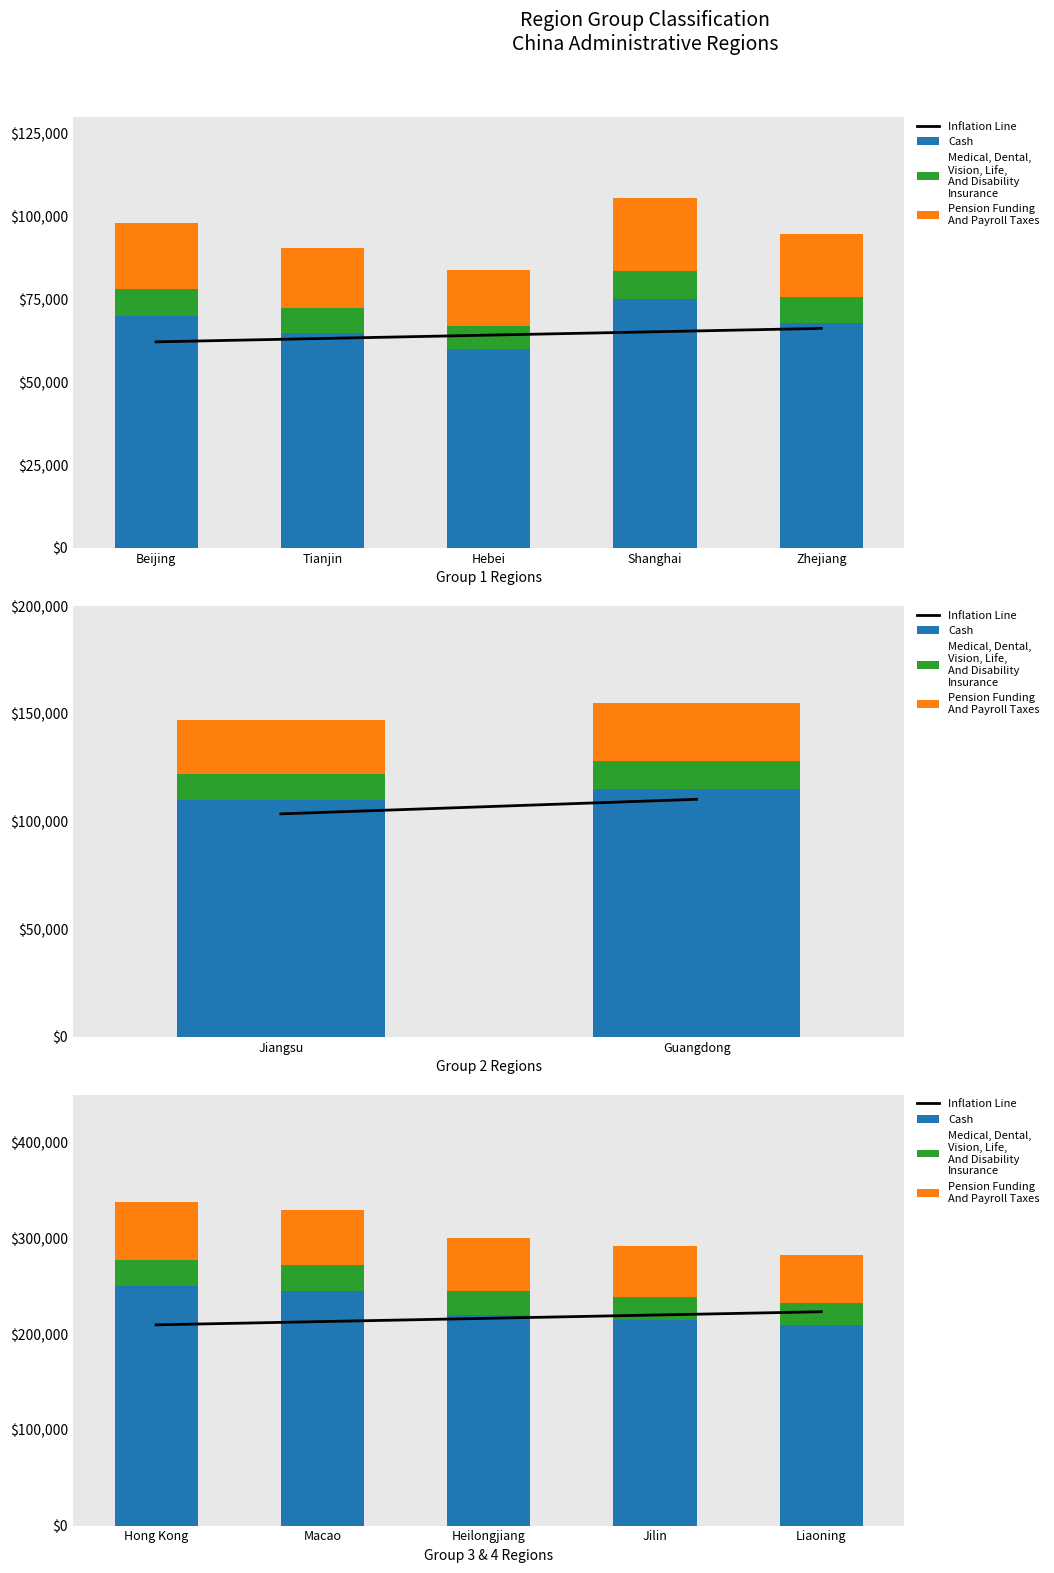

What is the difference between the maximum and minimum values in the Inflation Line series?

13680